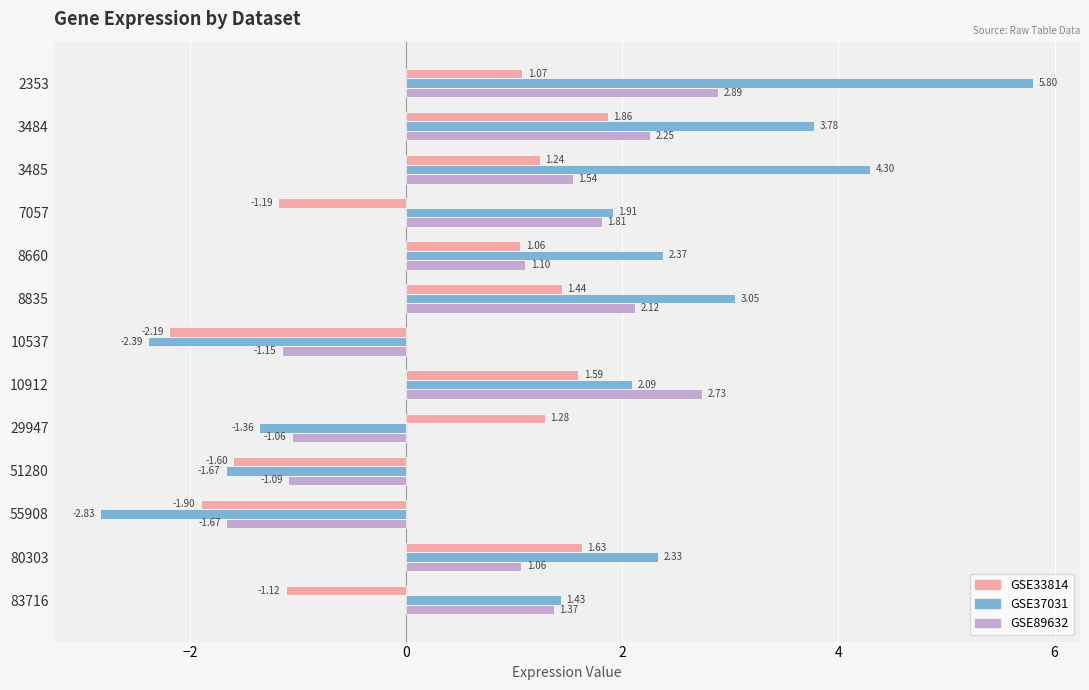

At which category is the sum across all series the highest?

2353